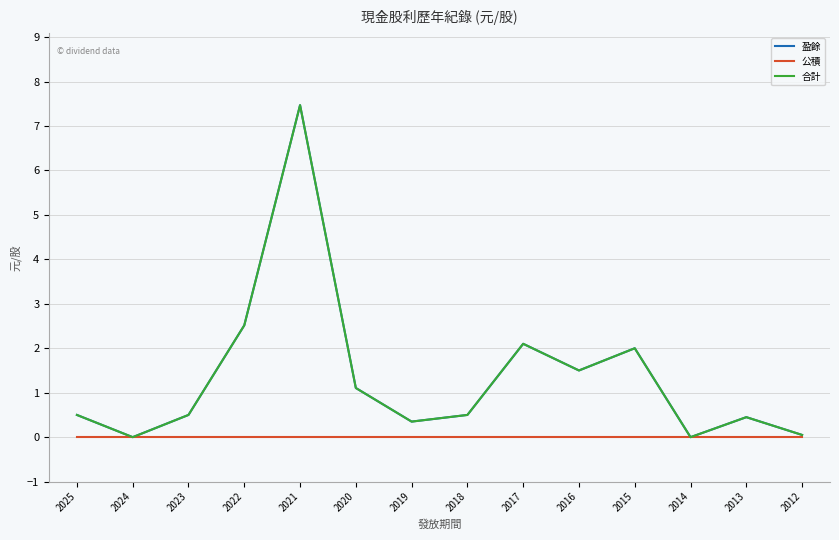

Does the chart display data point markers on the line(s)?

No